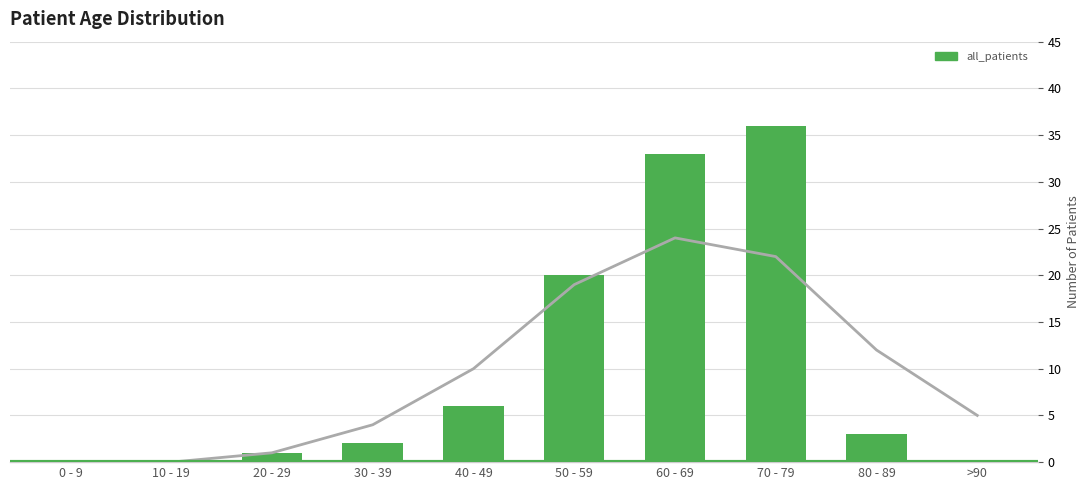

At which category does the chart reach its peak across all series?

70 - 79